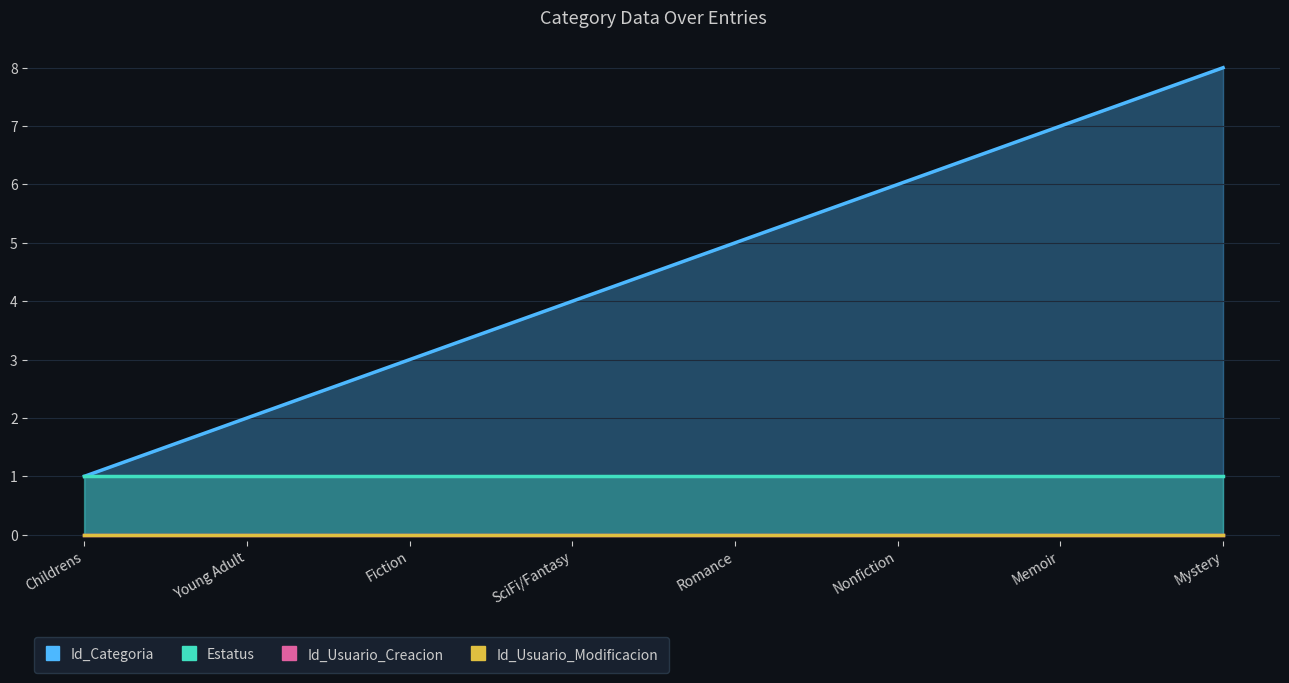

What is the label of the 5th point from the right?

SciFi/Fantasy